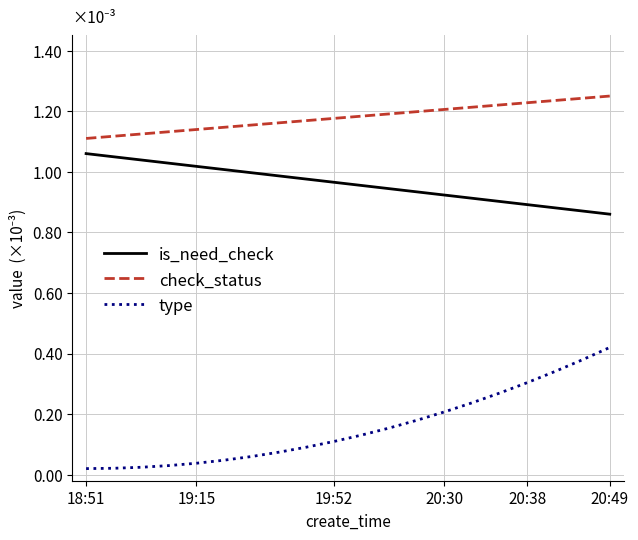

List the series in order of their peak value, lowest first.

type, is_need_check, check_status